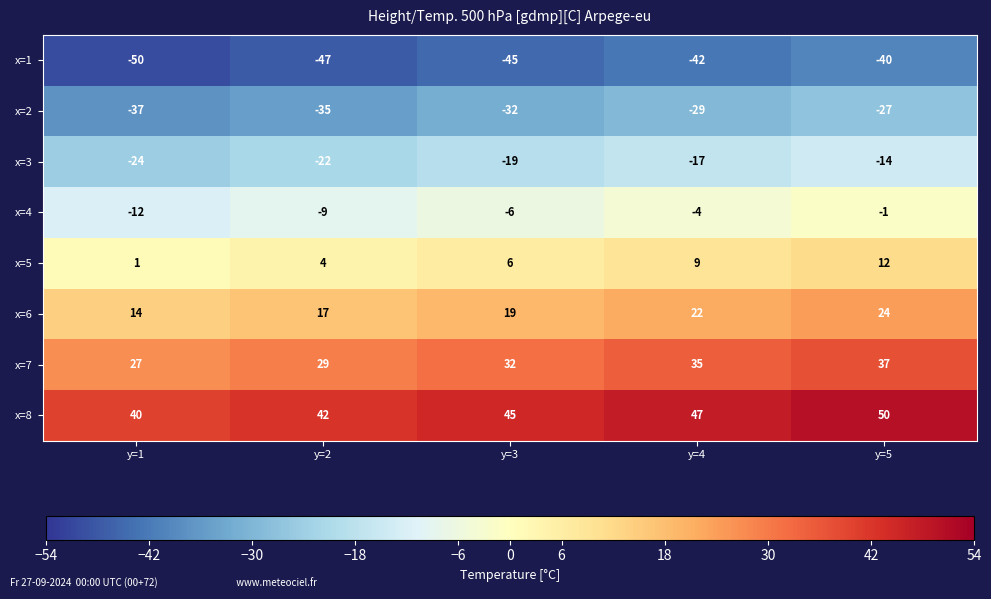

At which label does x=4 first exceed -6?

y=4